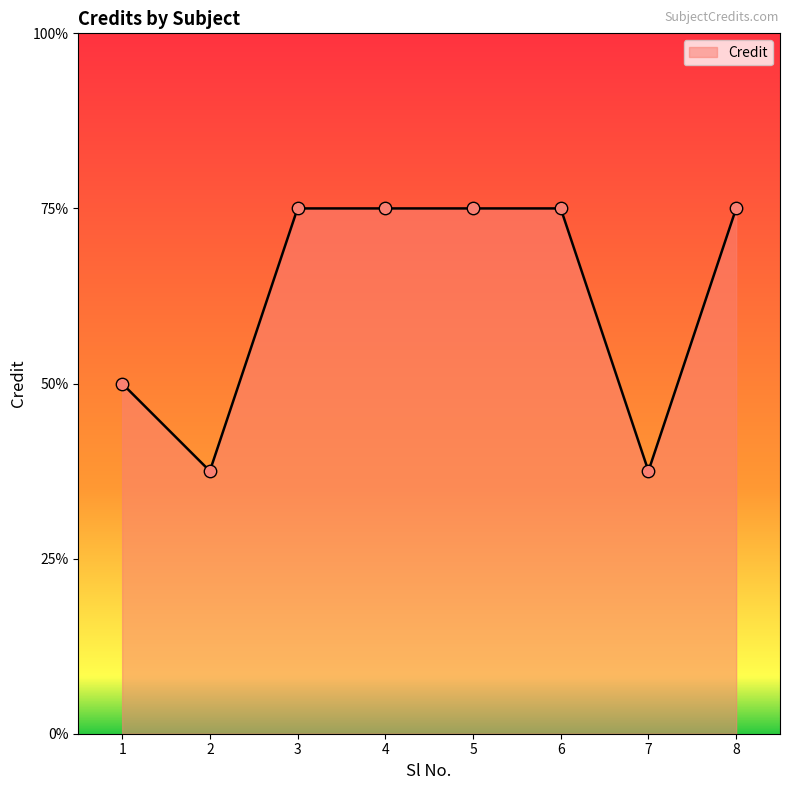

Is this an area chart (filled region under the line)?

Yes